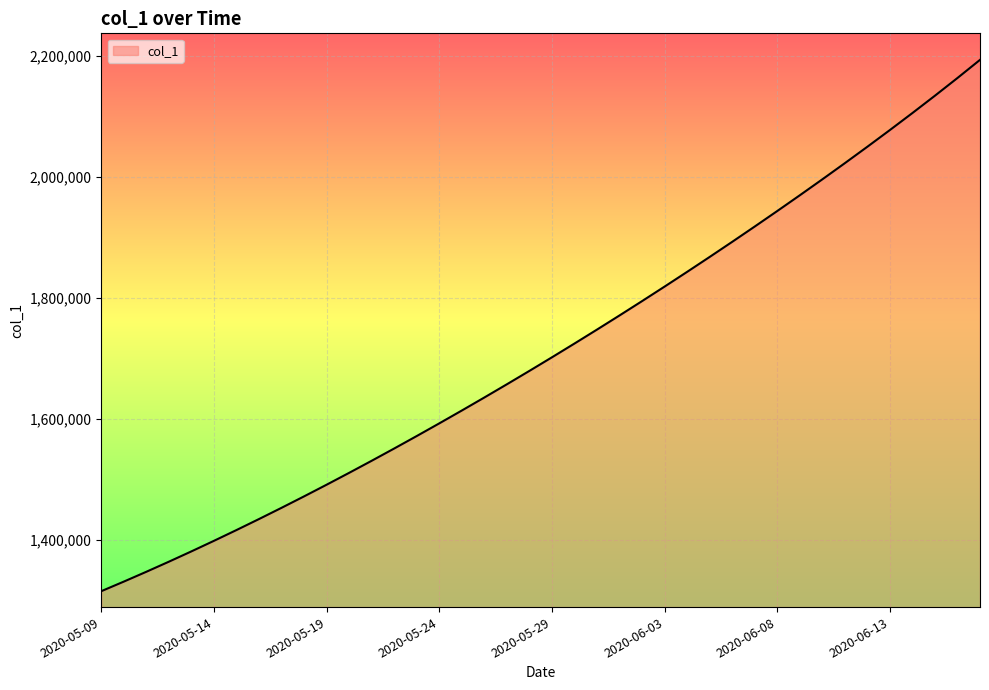

What is the smallest value displayed?

1315099.0